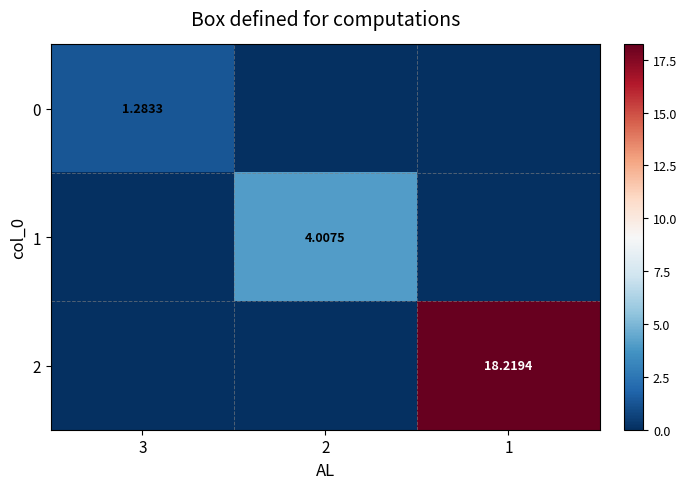

Is the value of 0 at 3 greater than the value of 1 at 2?

No